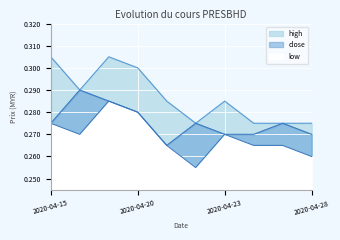

The value of low at 2020-04-15 is 0.3. True or false?

True